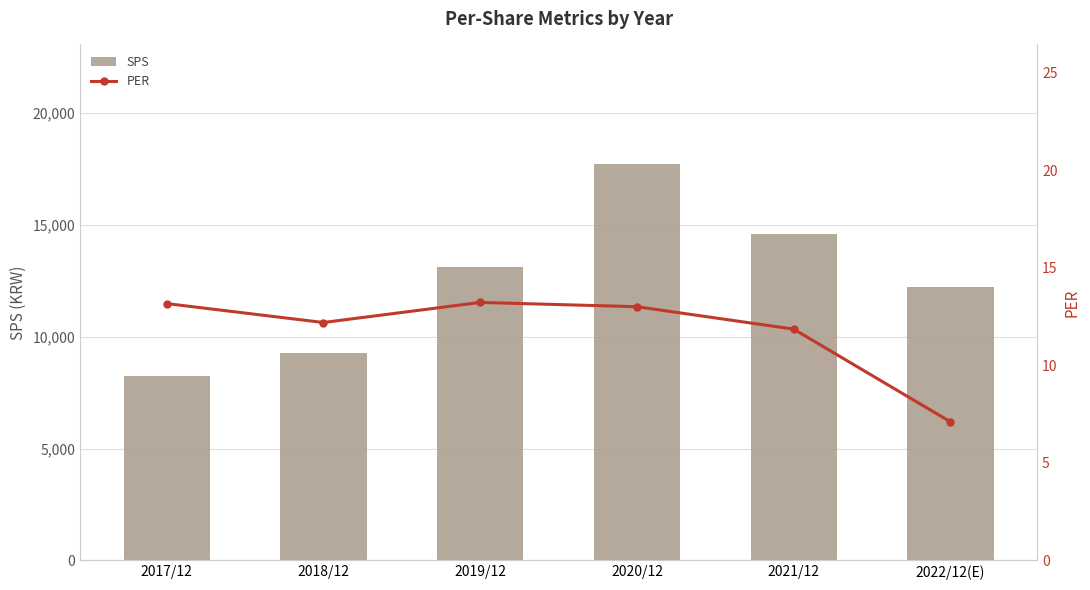

Between 2021/12 and 2022/12(E), which is larger?

2021/12